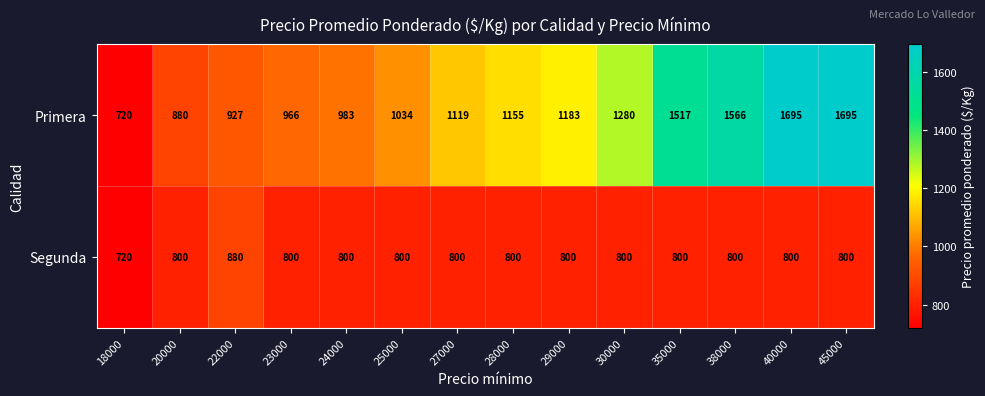

Reading left to right, extract all data points from this chart.

Primera: 720	880	927	966	983	1034	1119	1155	1183	1280	1517	1566	1695	1695
Segunda: 720	800	880	800	800	800	800	800	800	800	800	800	800	800